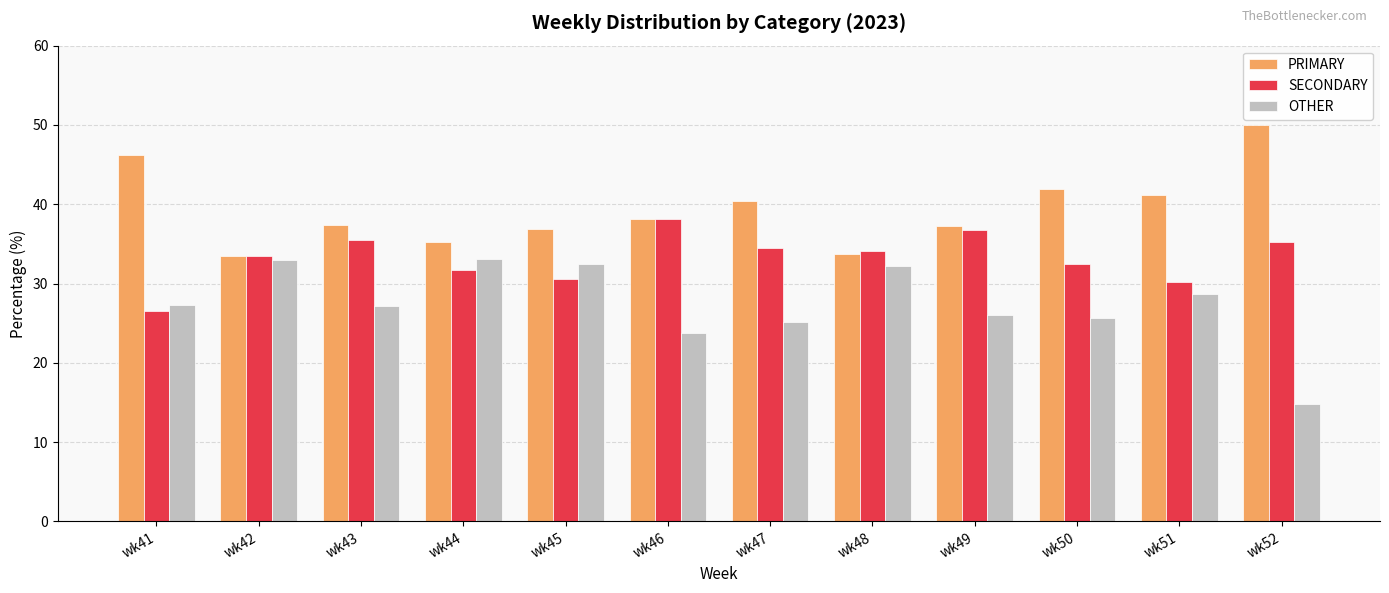

Which series changed the most between wk42 and wk46?

OTHER